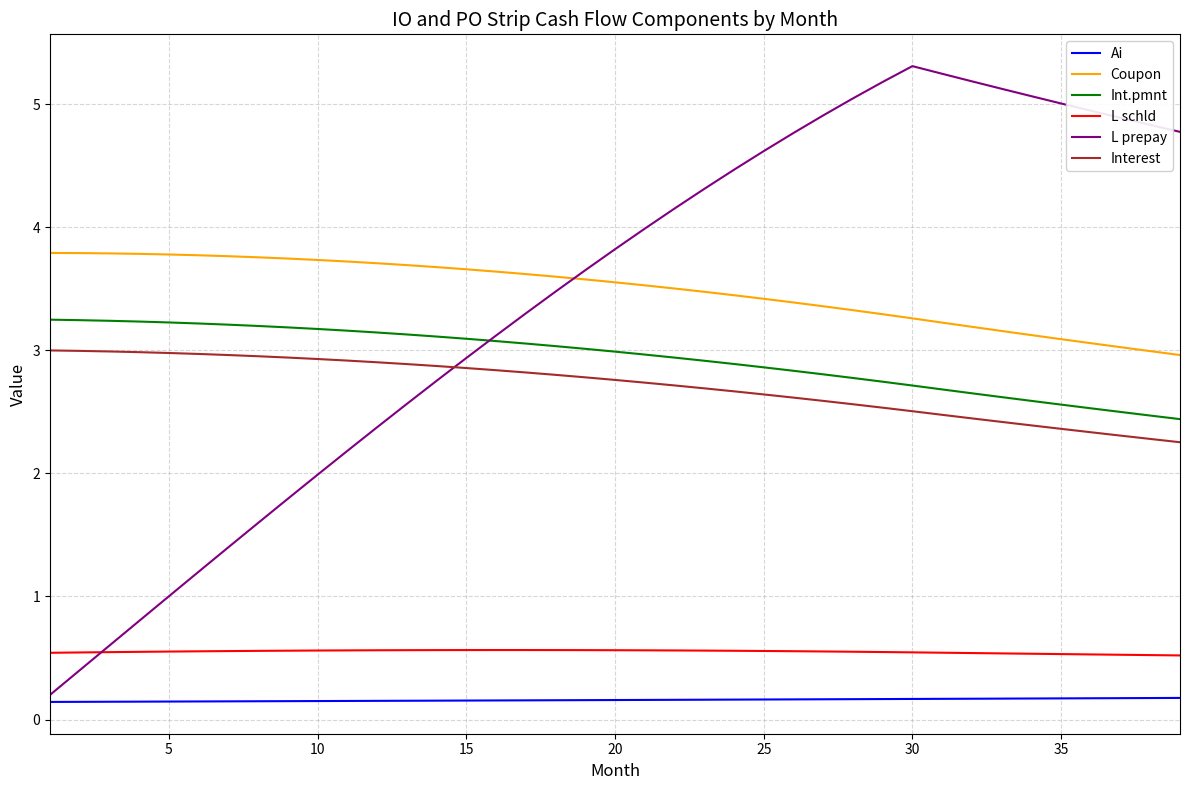

What is the maximum value for Coupon?

3.8